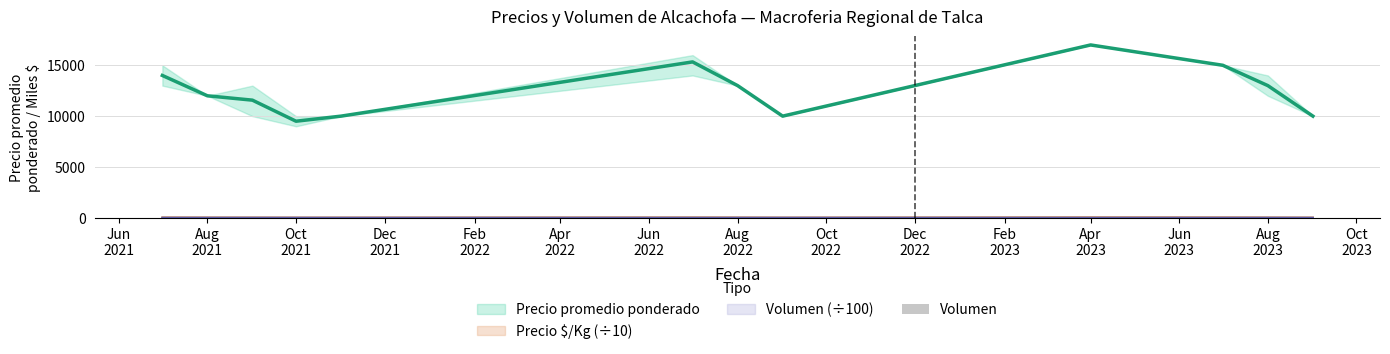

What is the sum of all Precio $/Kg values?

374.2